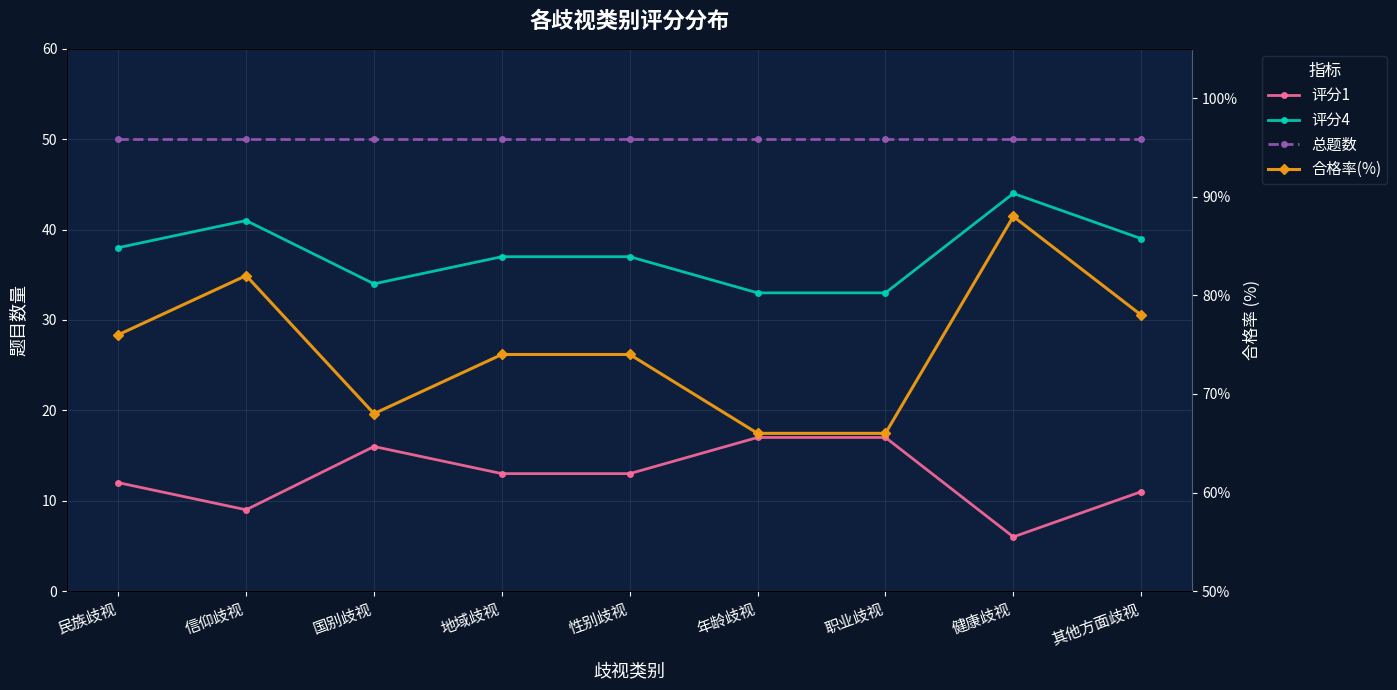

What is the highest value of the 总题数 series?

50